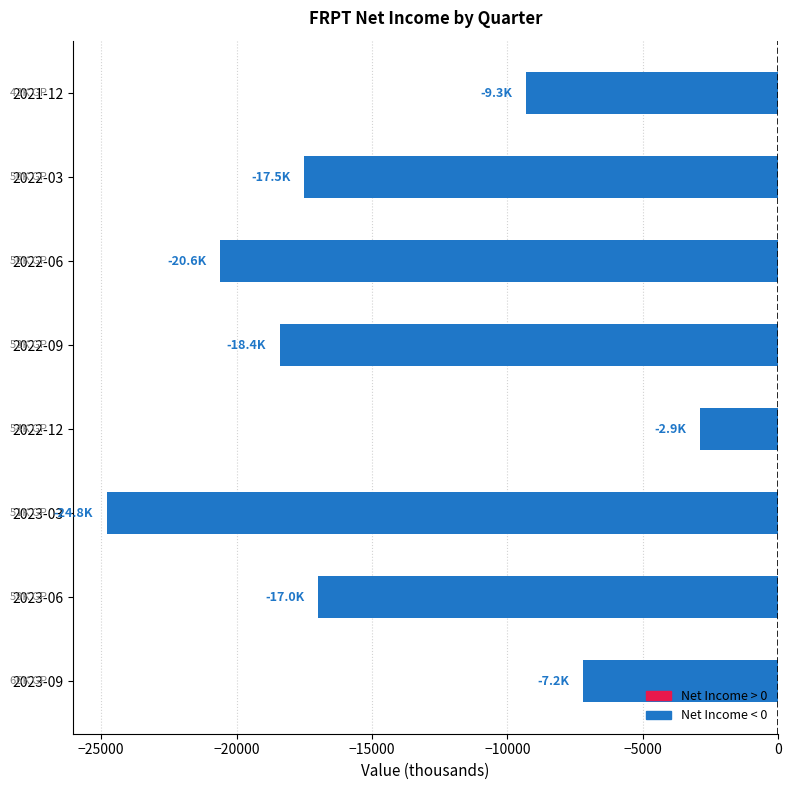

Count the number of categories in the chart.

8